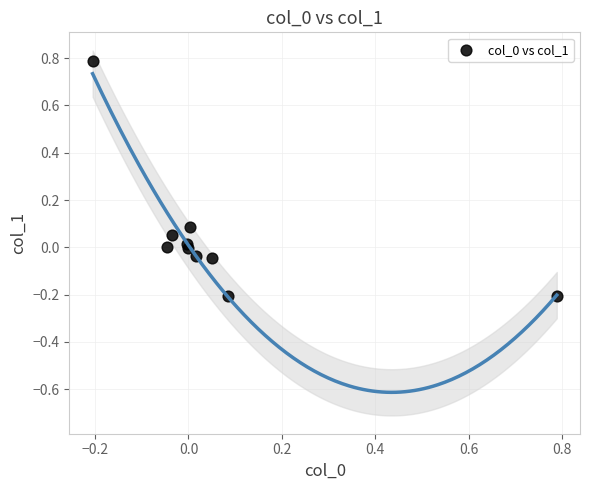

What is the range of X values (max minus min)?

1.0